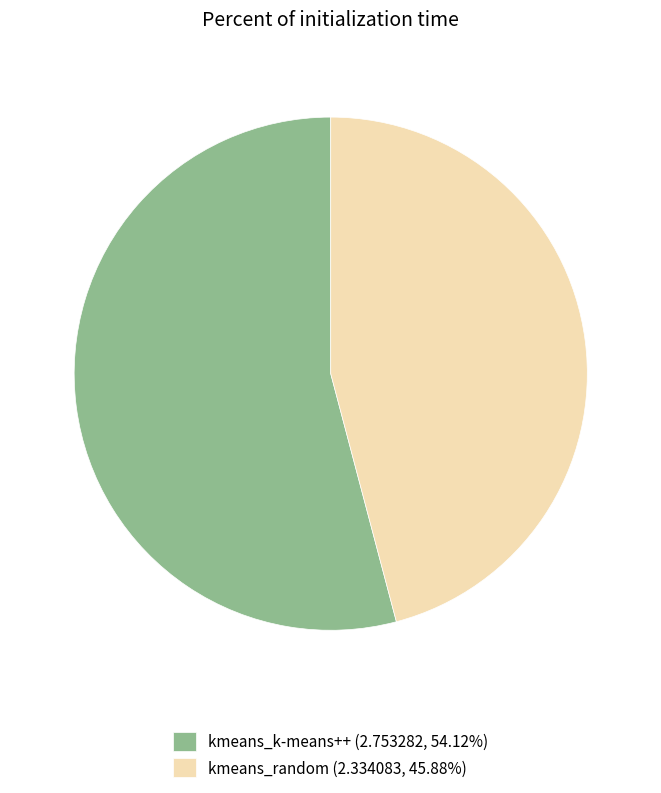

Does any single category account for the majority?

Yes